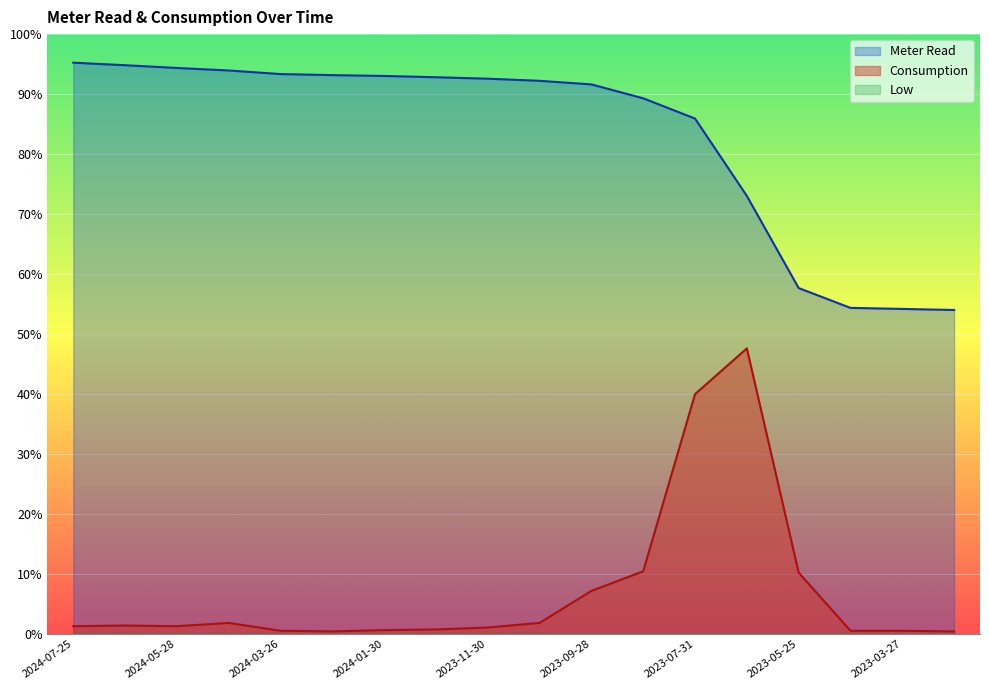

Between 2024-02-28 and 2023-05-25, which is larger?

2024-02-28